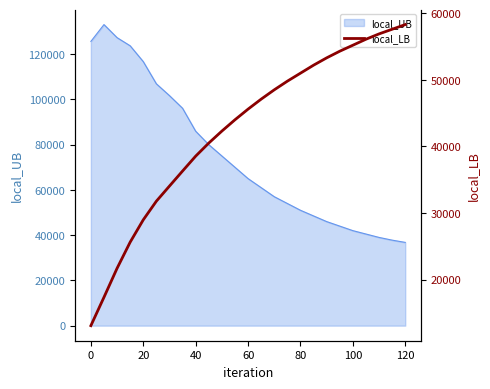

What is the maximum value shown in the chart?

58300